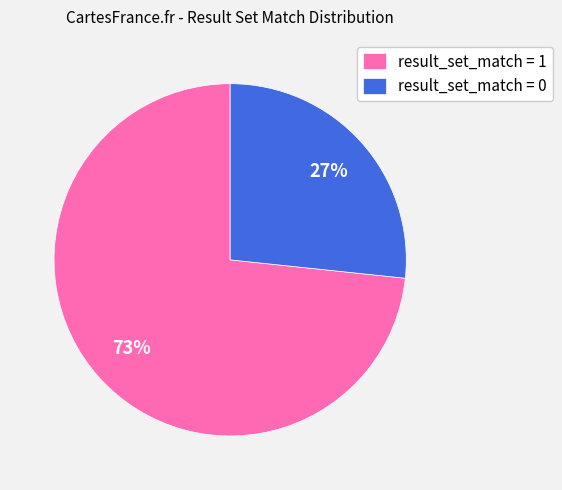

Do result_set_match = 0 and result_set_match = 1 together represent more than half of the pie?

Yes